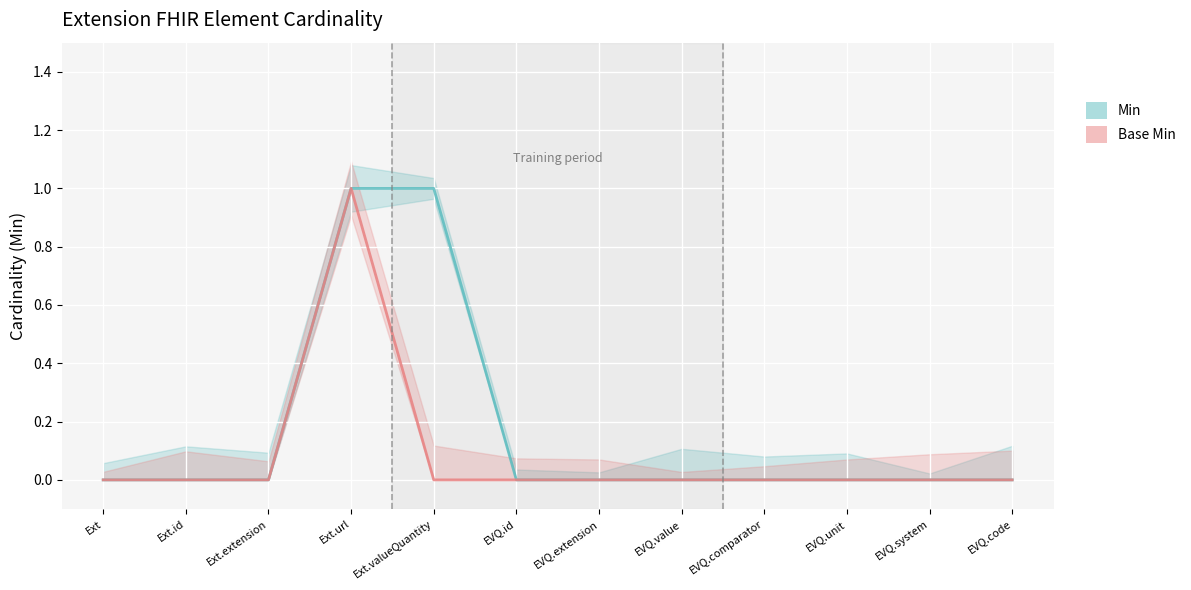

What is the total value across all series at Ext.url?

2